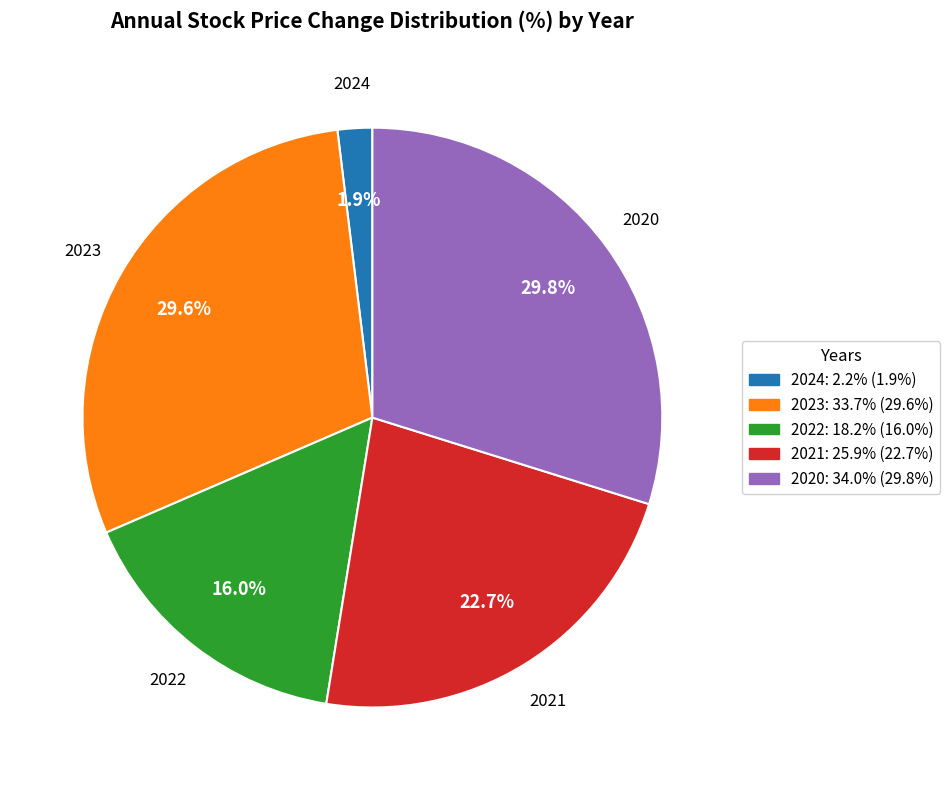

What is the ratio of the value at 2022 to the value at 2020?

0.5